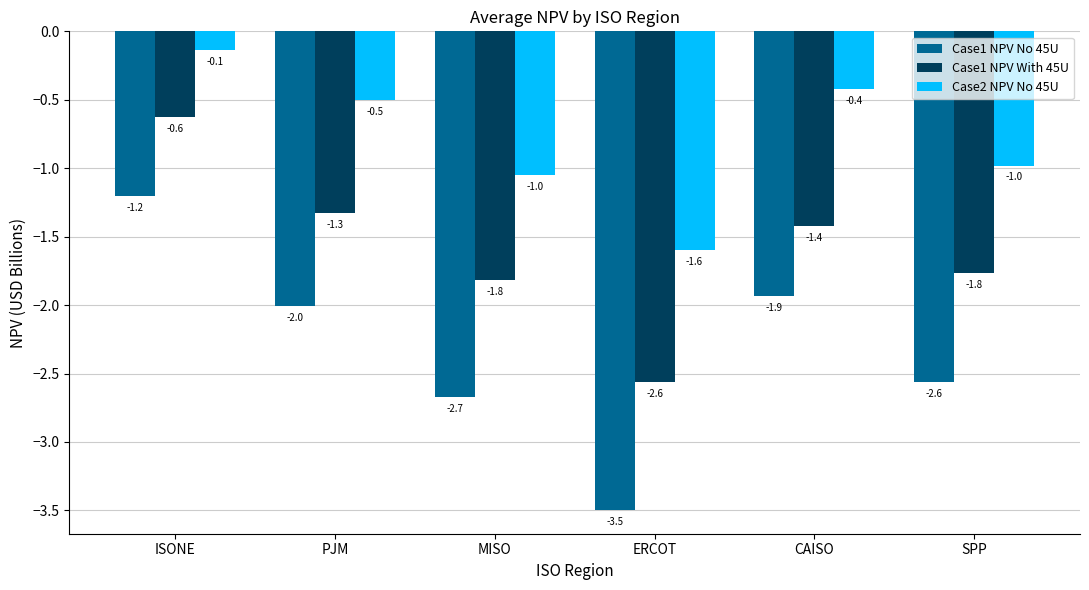

How many categories are shown in the chart?

6